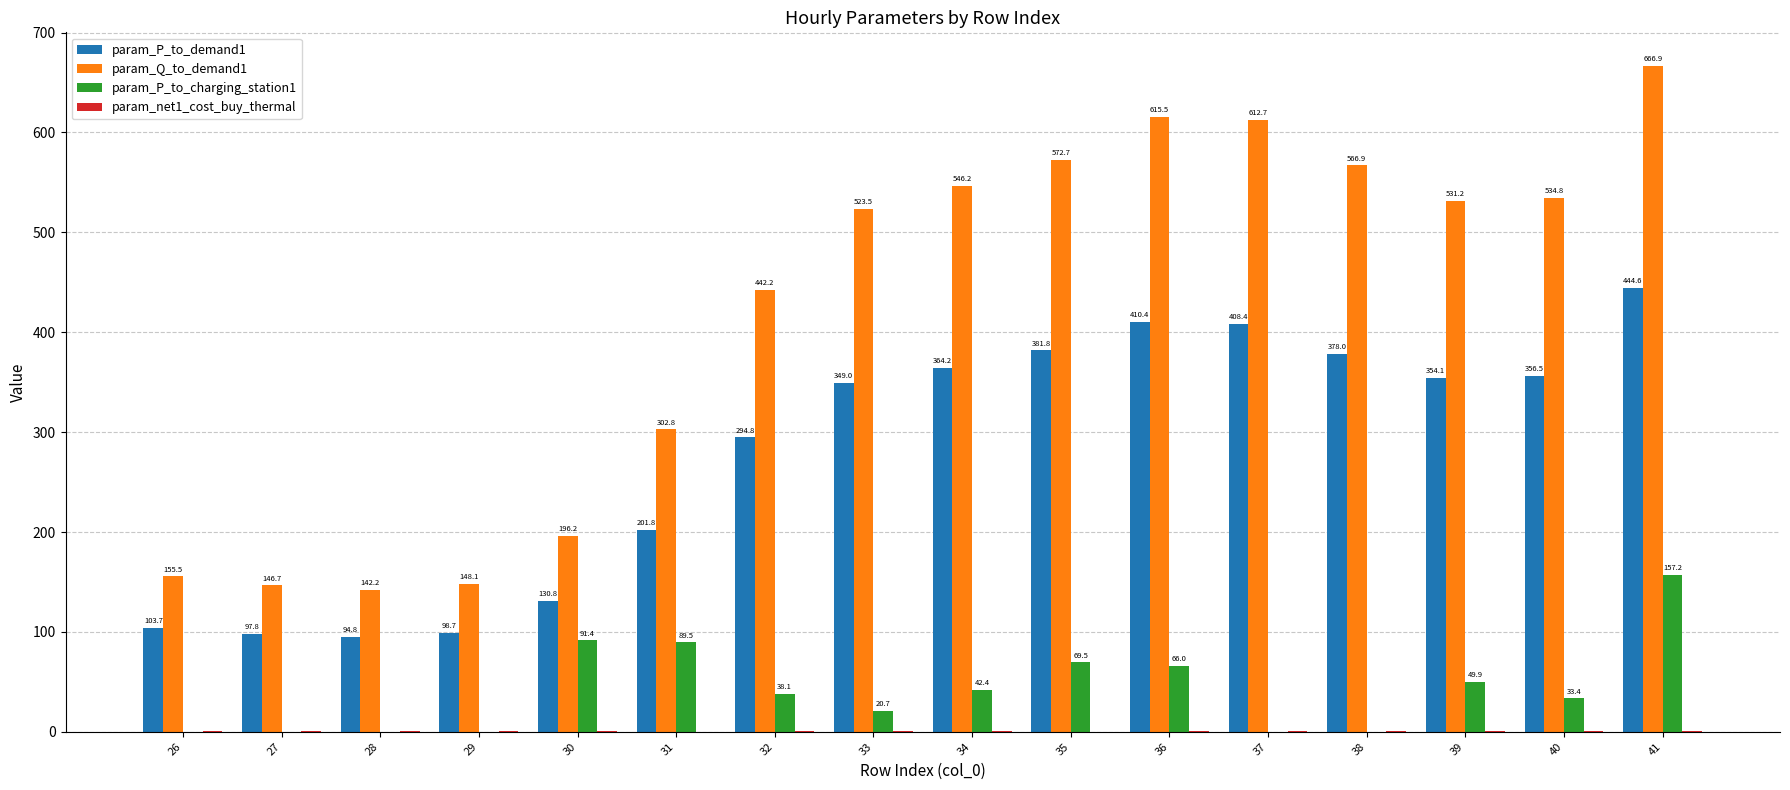

What value does the param_P_to_demand1 series have at 28?

94.8